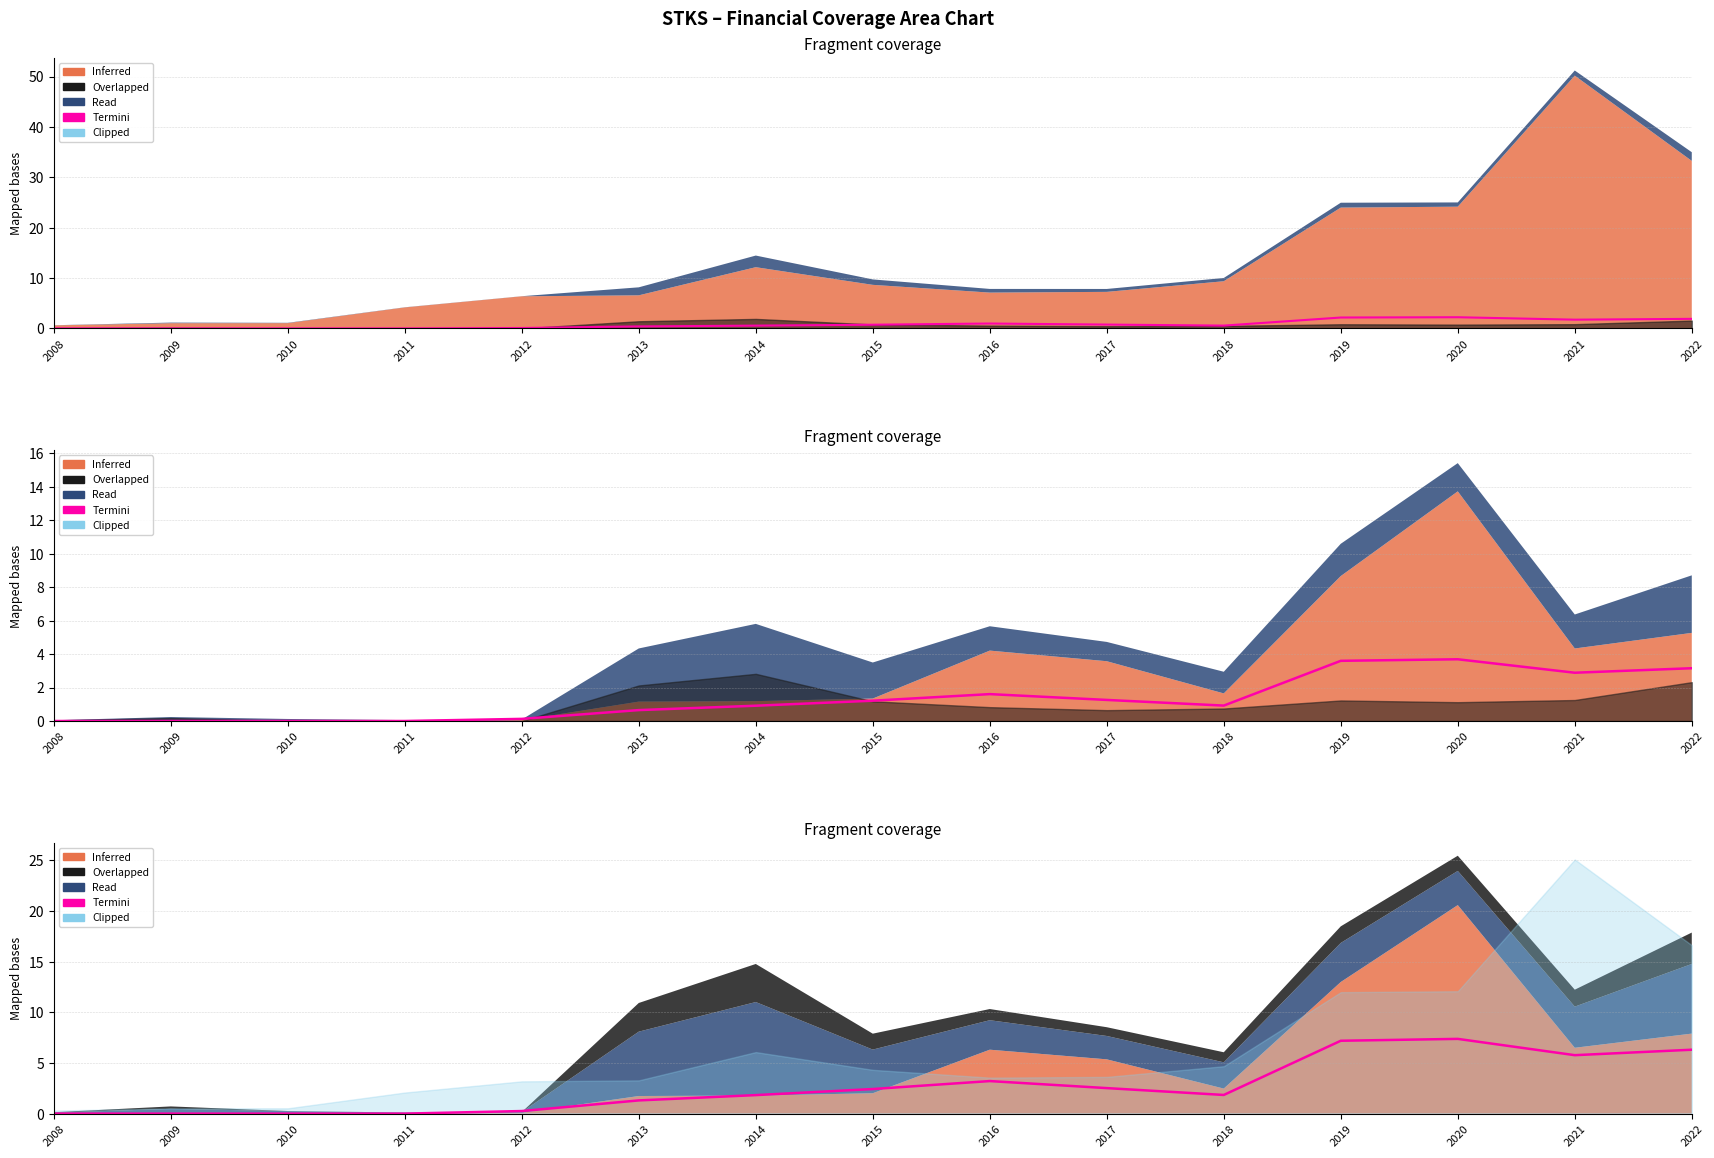

How many values in the debtToAssets×10 series are below 1?

5